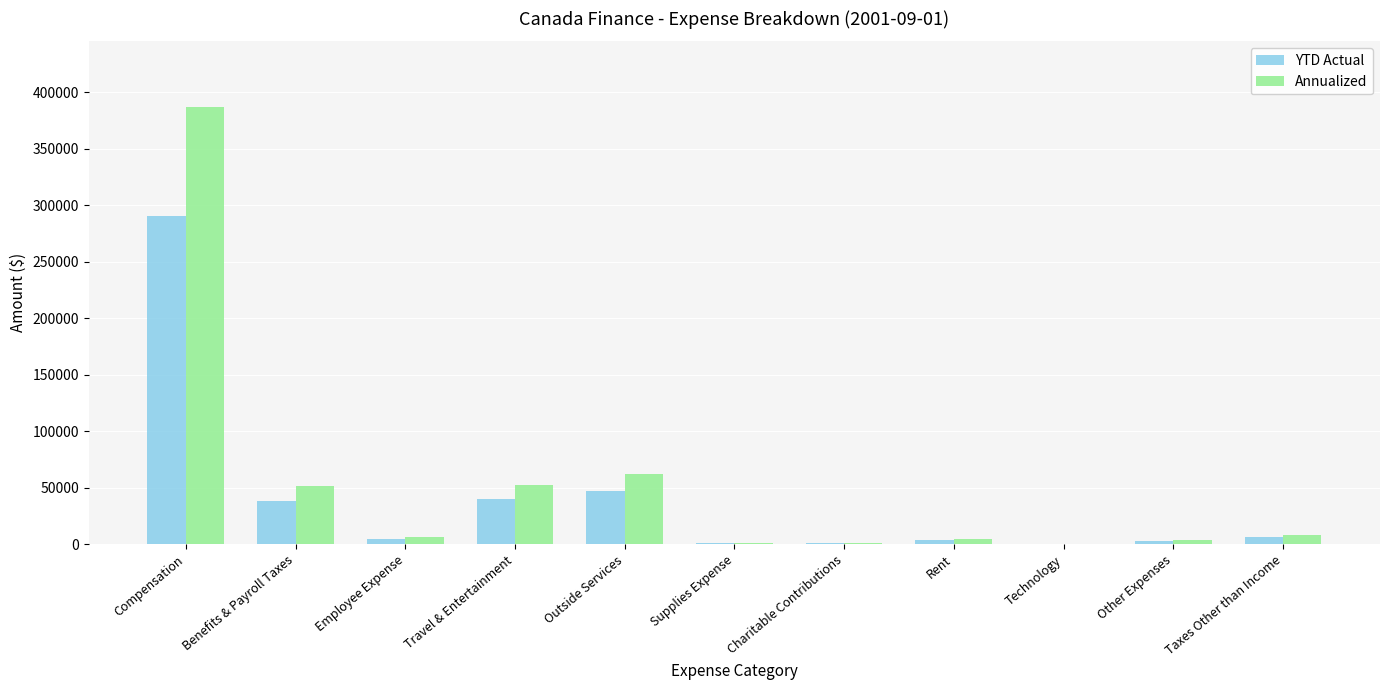

At which label is YTD Actual closest to 145274?

Outside Services